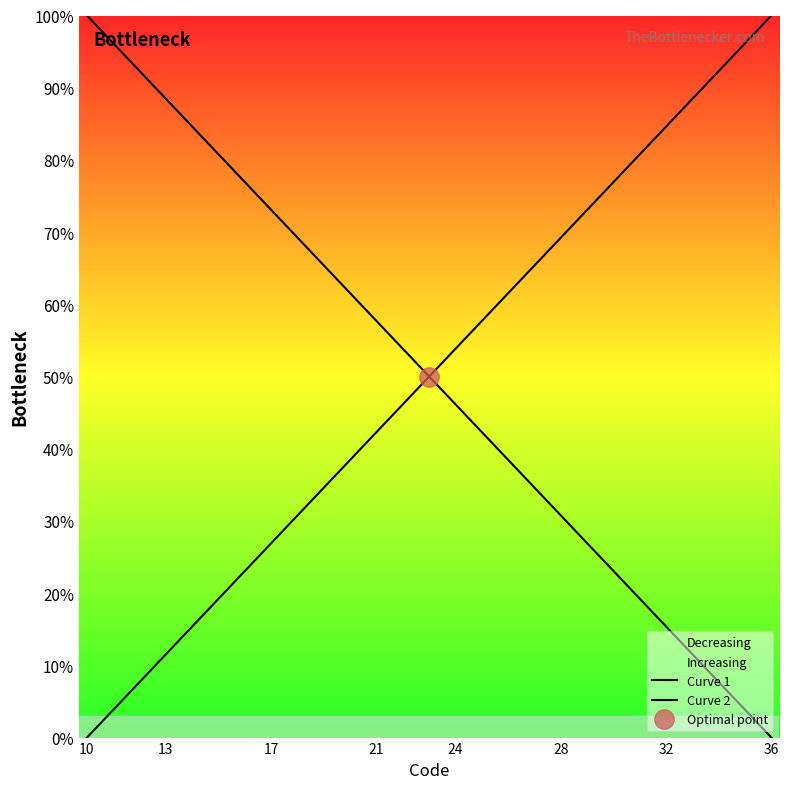

Rank the series at 12 from lowest to highest value.

Curve 2, Curve 1